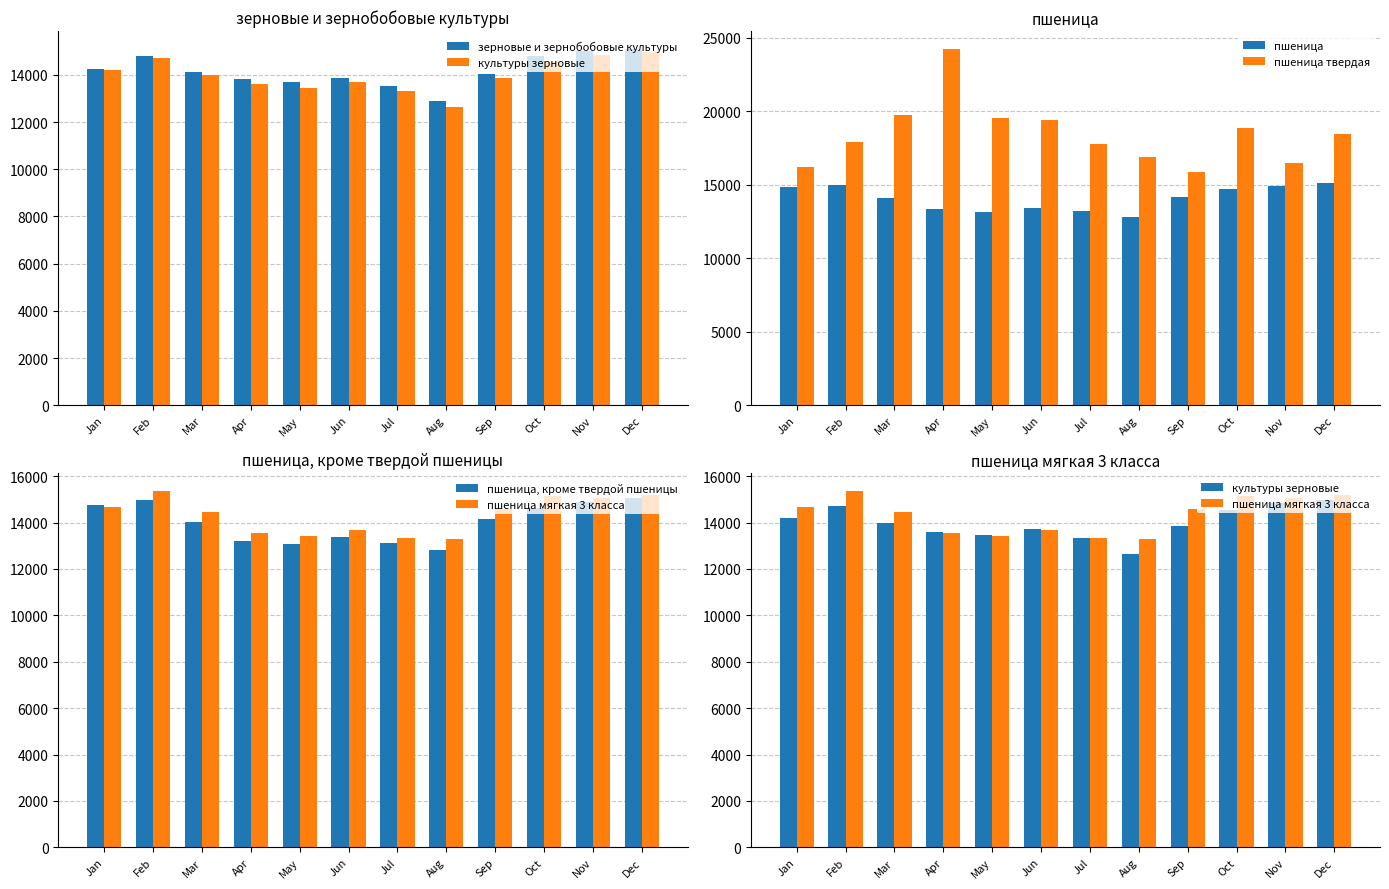

At how many categories does at least one series exceed 15029?

12